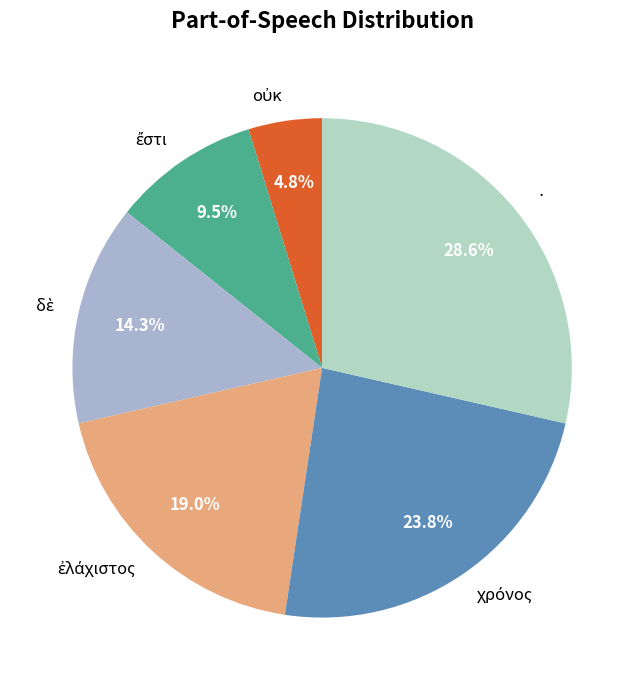

To the nearest percent, what is the average slice percentage?

17%